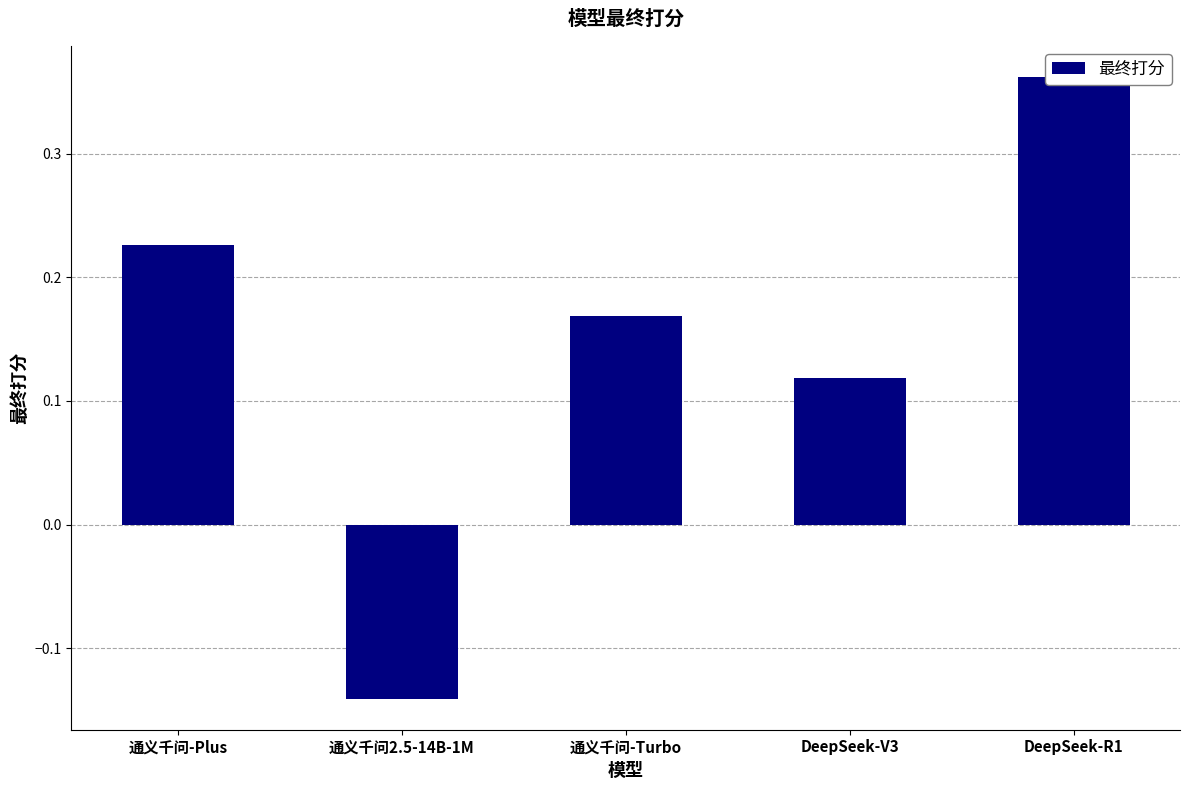

How many positive values are there?

4